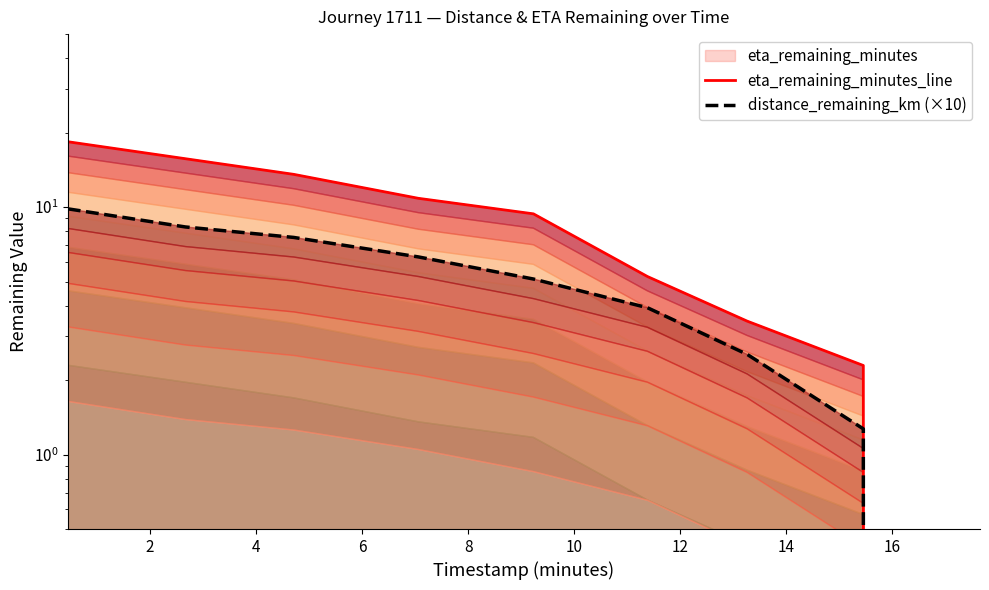

How many values in eta_remaining_minutes_line are above zero?

8